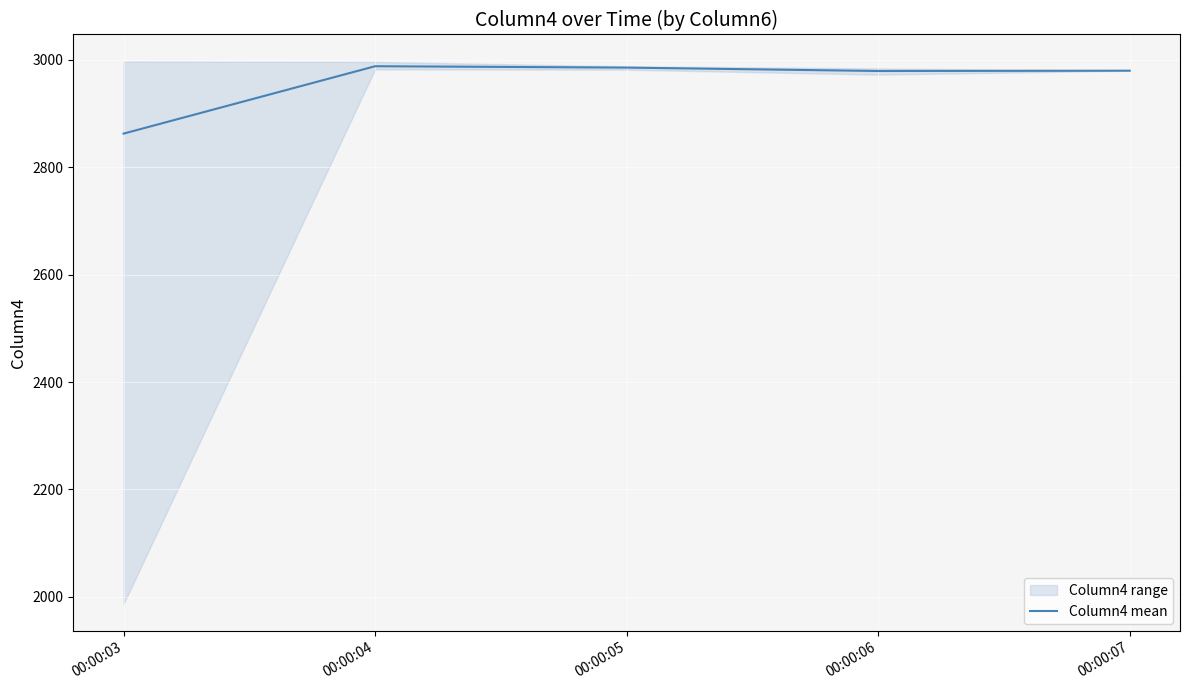

How many data points are less than 2980?

2